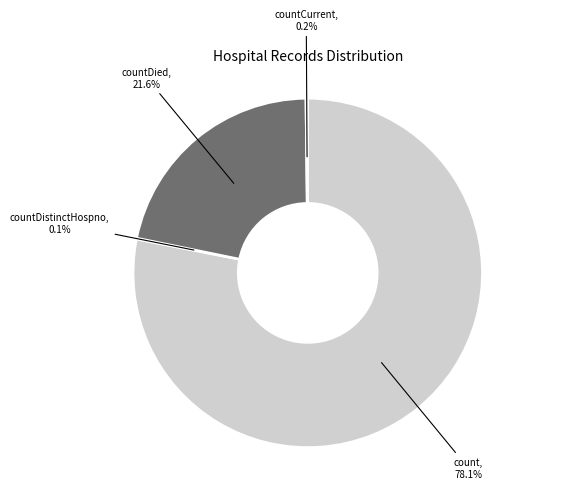

Does any single category account for the majority?

Yes